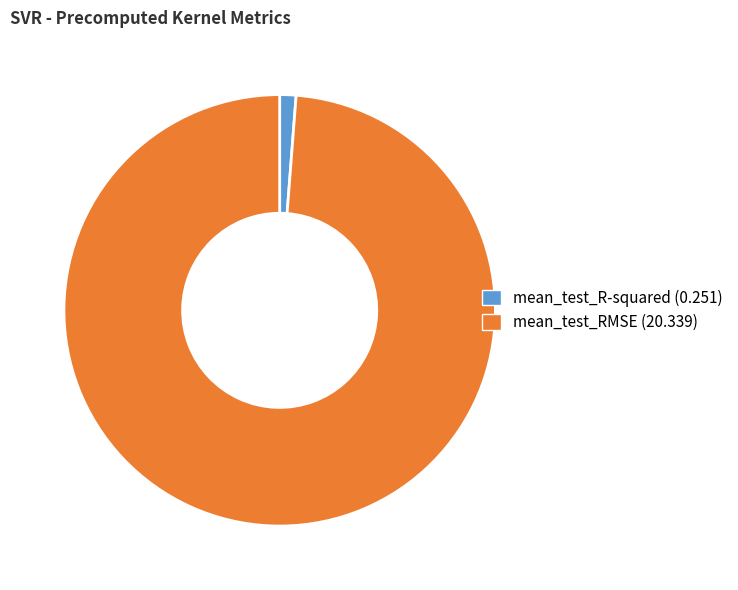

Is the sum of mean_test_RMSE and mean_test_R-squared greater than half?

Yes